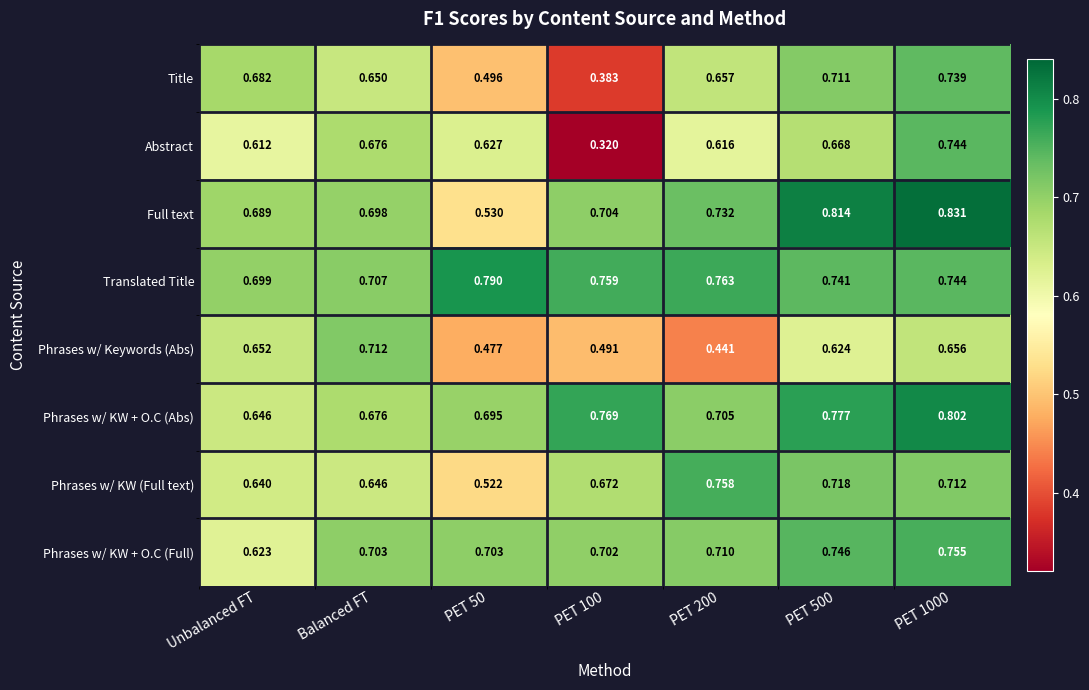

List the series in order of their peak value, lowest first.

Phrases w/ Keywords (Abs), Title, Abstract, Phrases w/ KW + O.C (Full), Phrases w/ KW (Full text), Translated Title, Phrases w/ KW + O.C (Abs), Full text